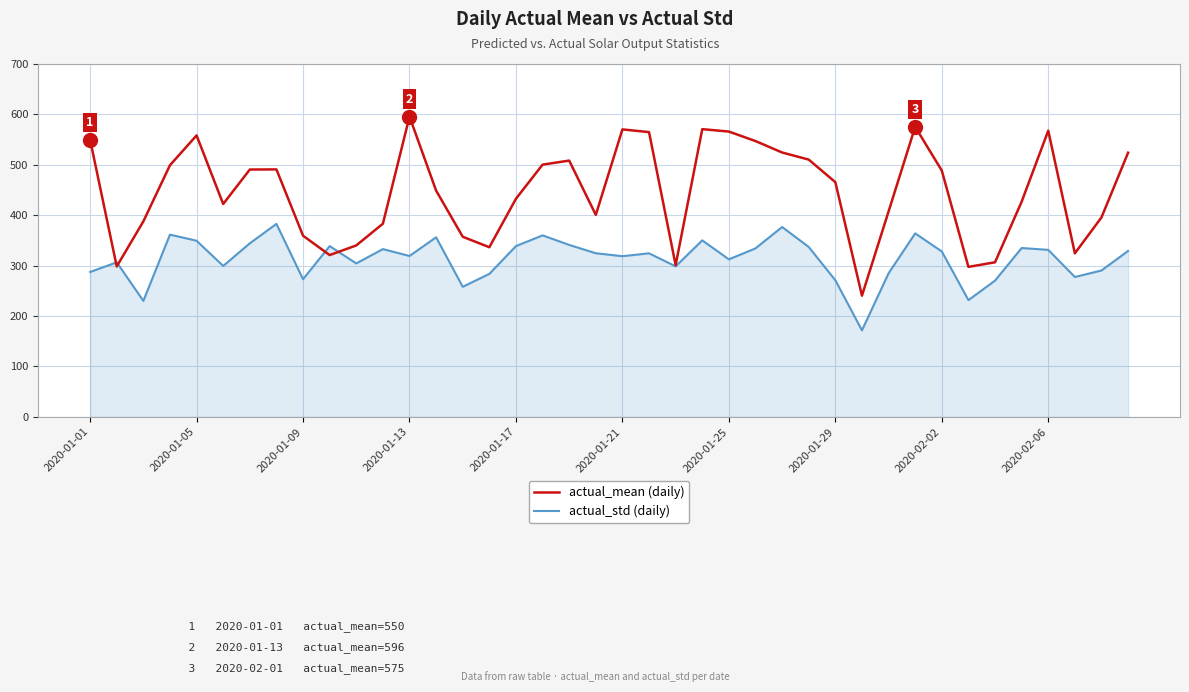

Is this an area chart (filled region under the line)?

No